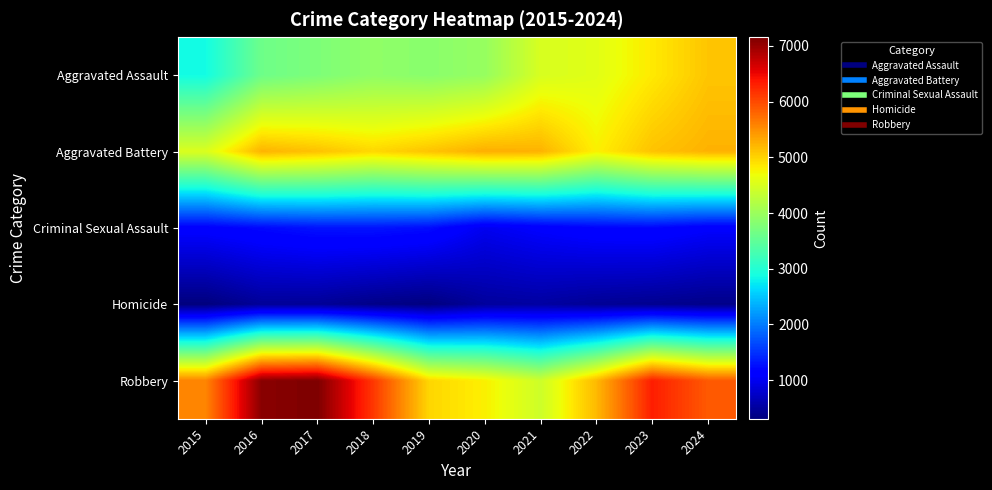

What is the total value across all series at 2019?

15512